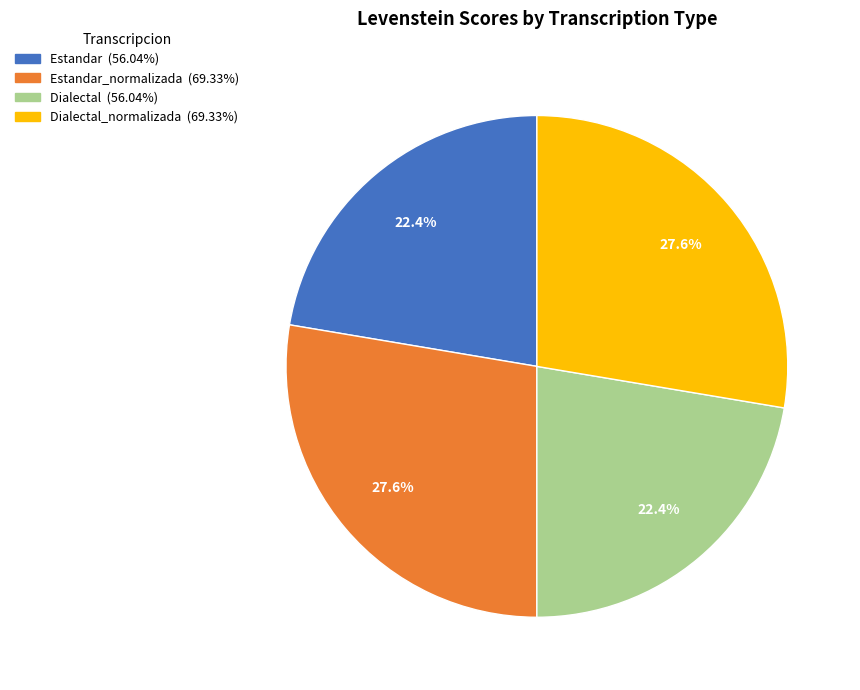

Is there any slice that represents more than half of the pie?

No